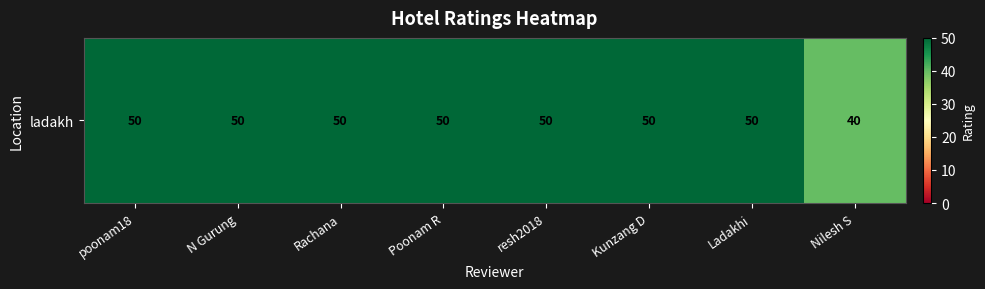

What is the difference between the second highest and minimum values?

10